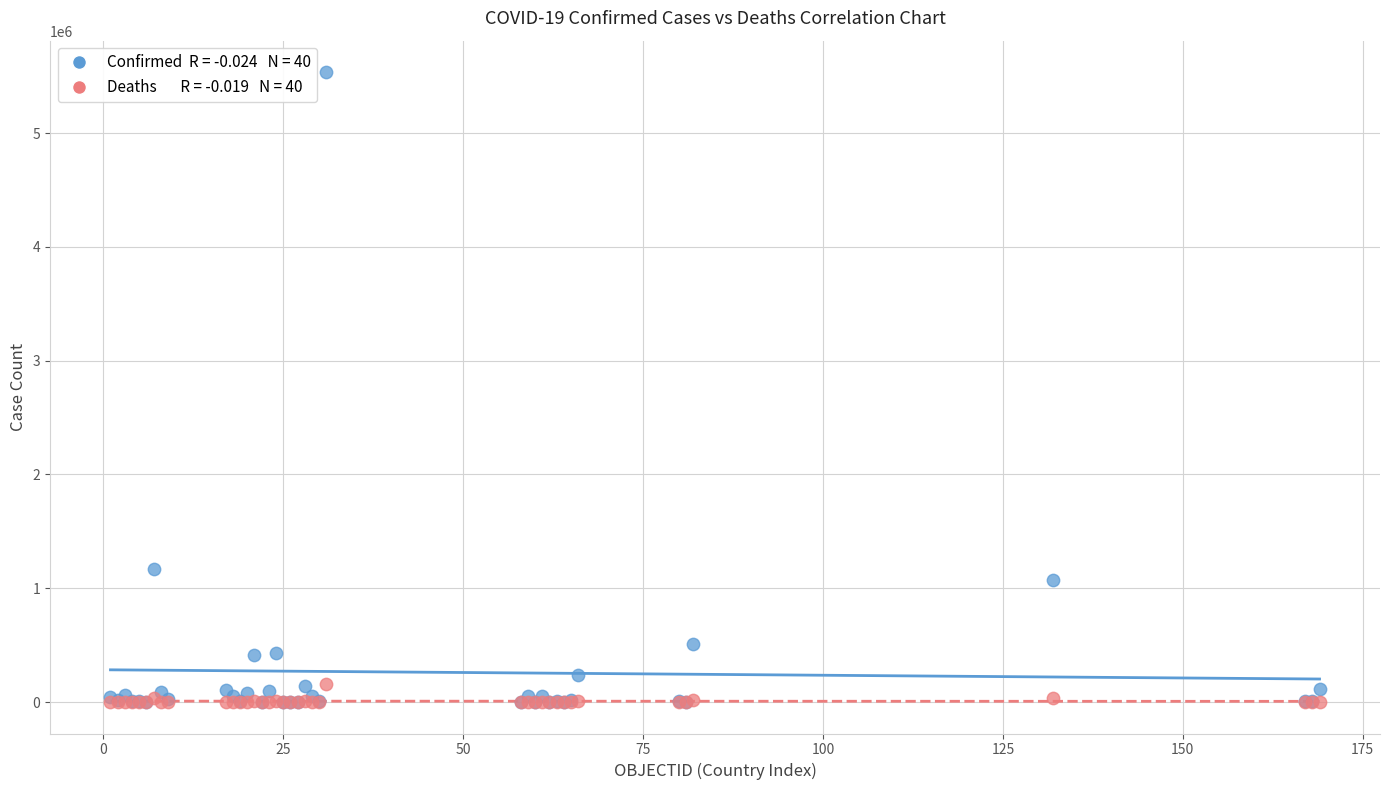

Across all series, what Y value is closest to 2767802?

1166924